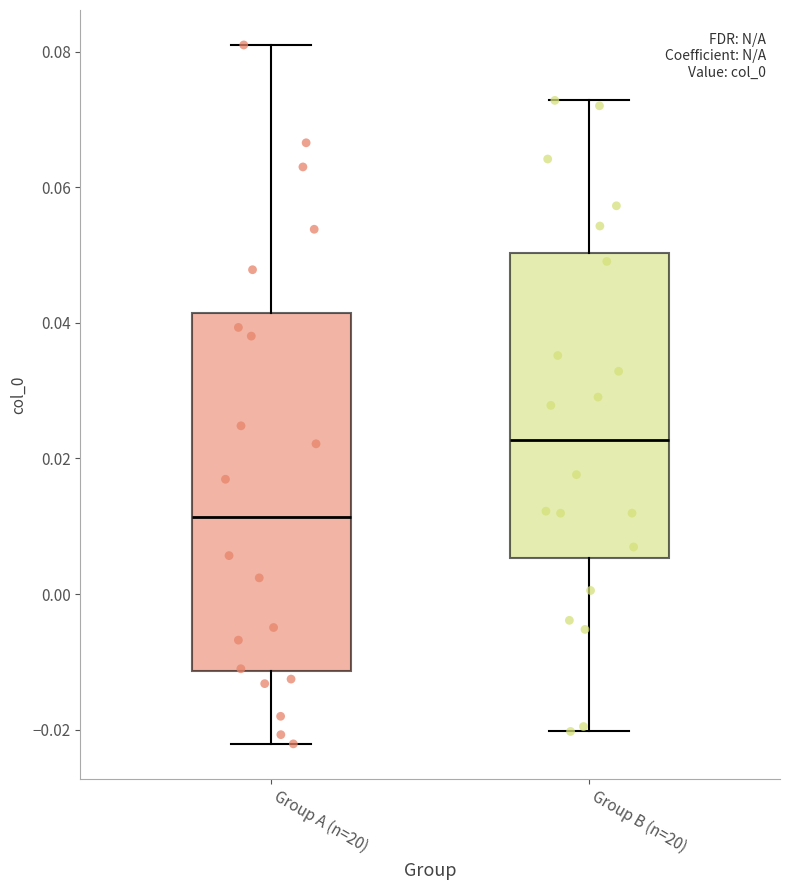

Which box's median line is the highest?

Group B (n=20)